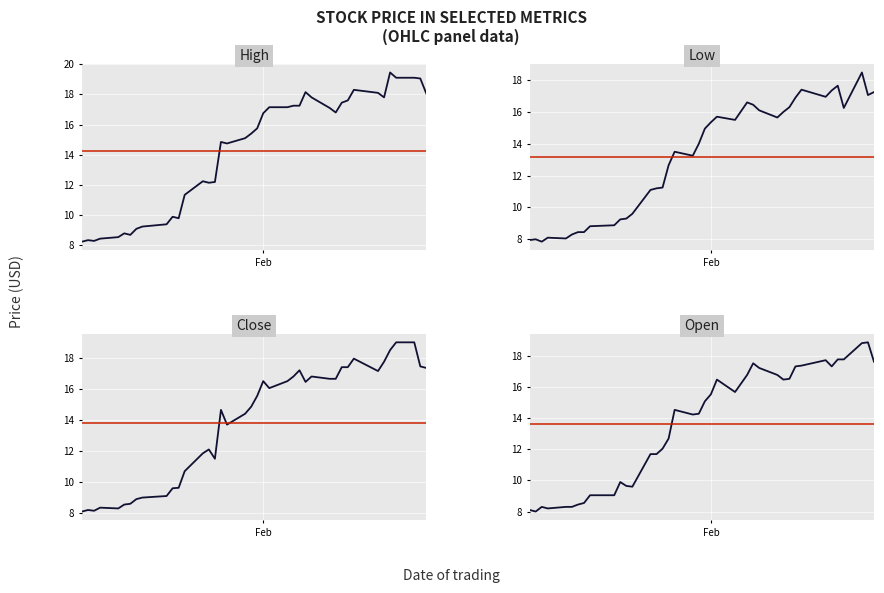

At how many categories does at least one series exceed 8?

40